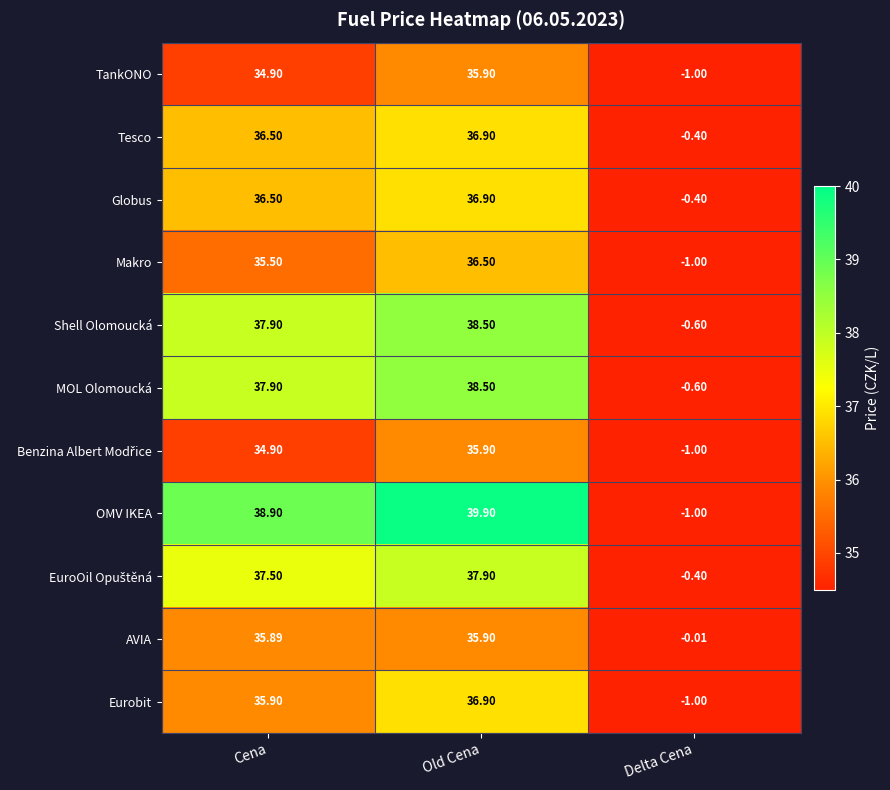

What is the minimum value shown in the chart?

-1.0